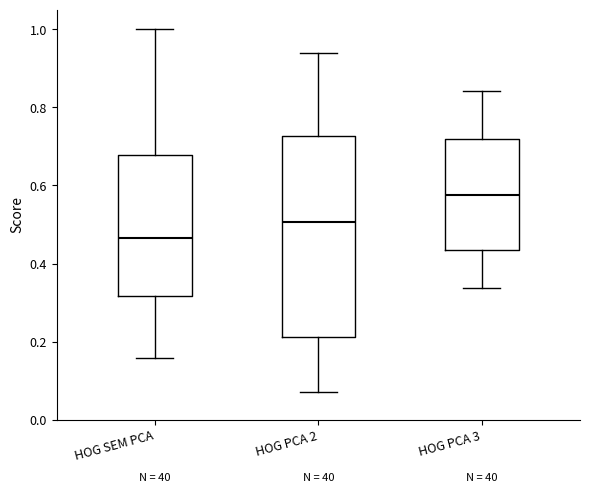

Reading left to right, transcribe this box plot: for each box, give where its median line is, the range the box spans, and where its two whiskers end, as read against the y-axis. The values are not printed on the chart, so give them approximately, as read against the axis.

HOG SEM PCA: median 0.46, box 0.32 to 0.68, whiskers 0.16 to 1.00
HOG PCA 2: median 0.50, box 0.22 to 0.72, whiskers 0.08 to 0.94
HOG PCA 3: median 0.58, box 0.44 to 0.72, whiskers 0.34 to 0.84